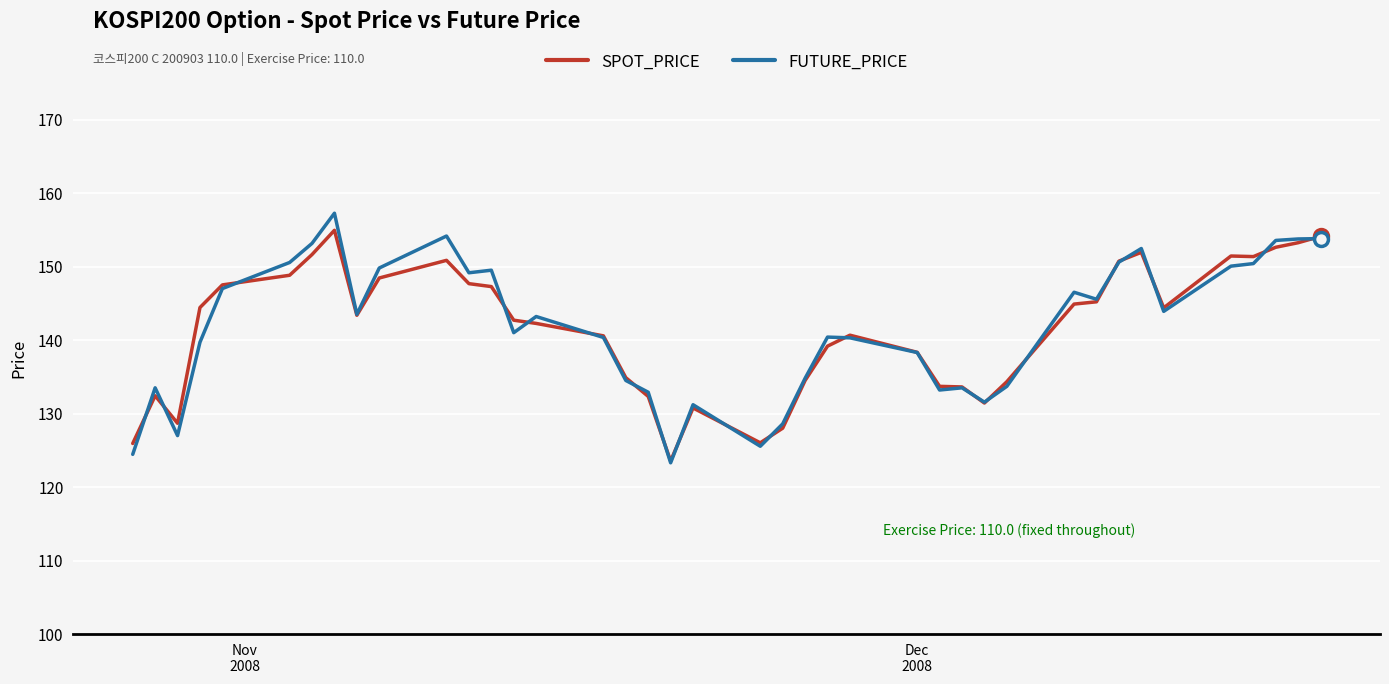

Does the chart display data point markers on the line(s)?

No